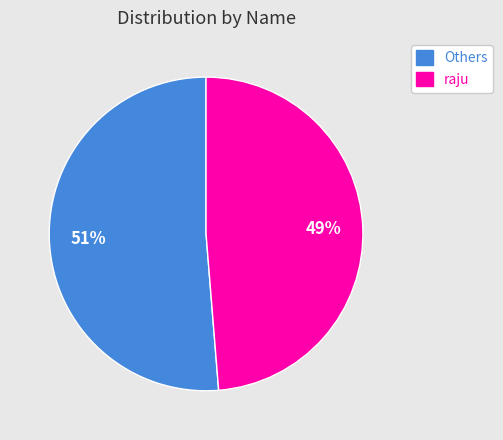

True or false: Others accounts for 42% of the total.

False